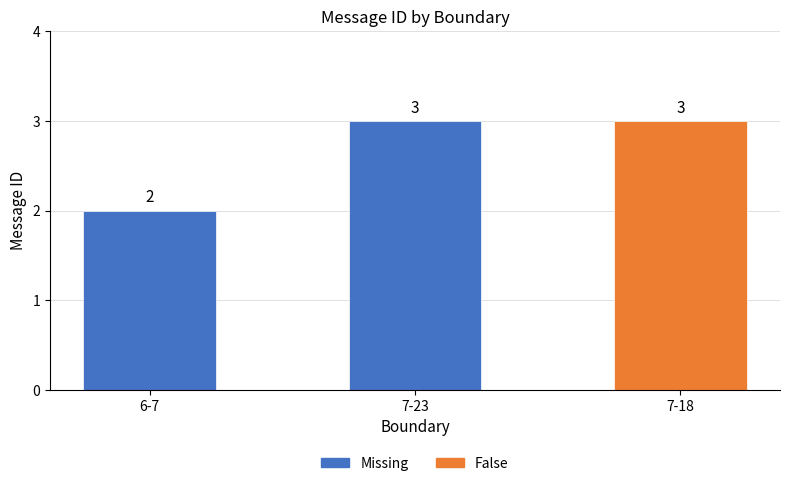

What is the sum of all values?

8